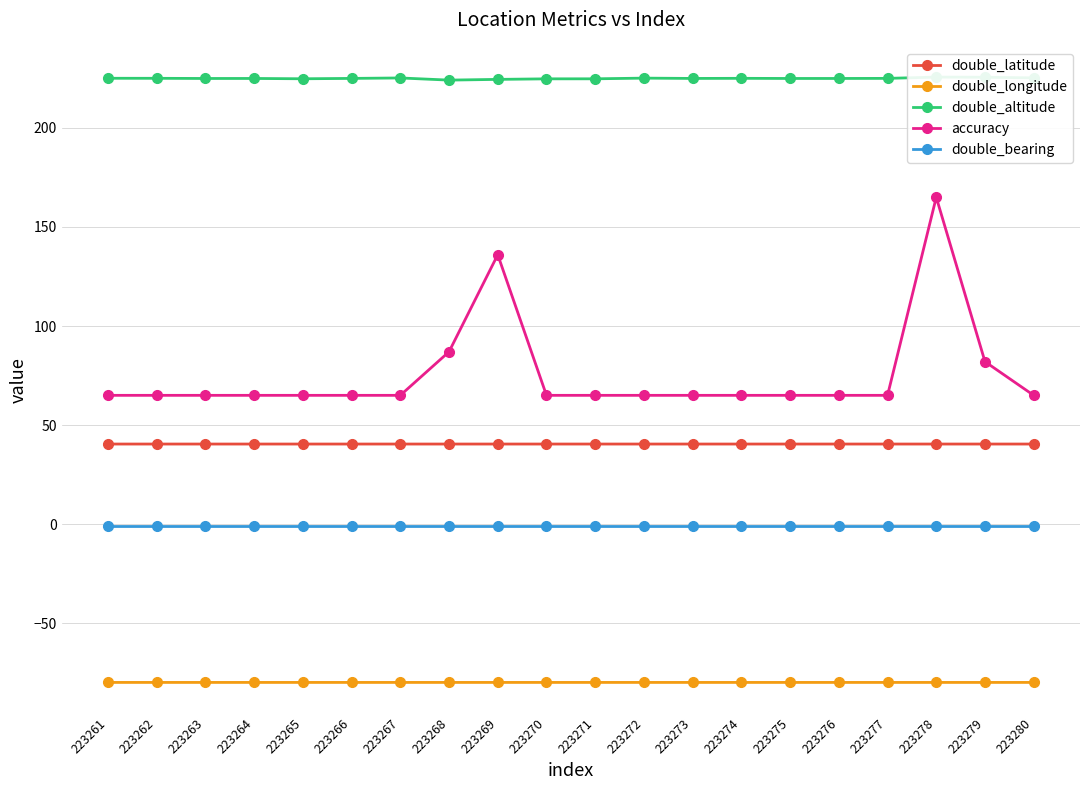

At how many categories does at least one series exceed -3?

20